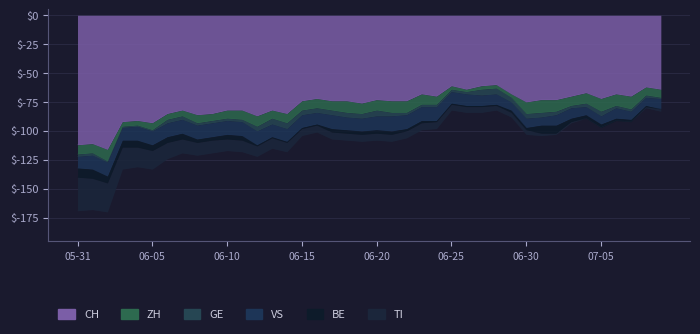

Which category has the lowest value in the BE series?

2020-07-09